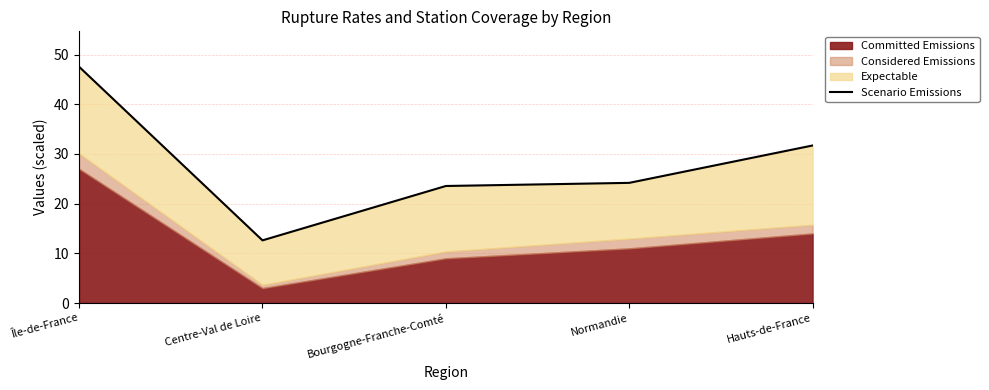

What is the label of the 3rd point from the left?

Bourgogne-Franche-Comté